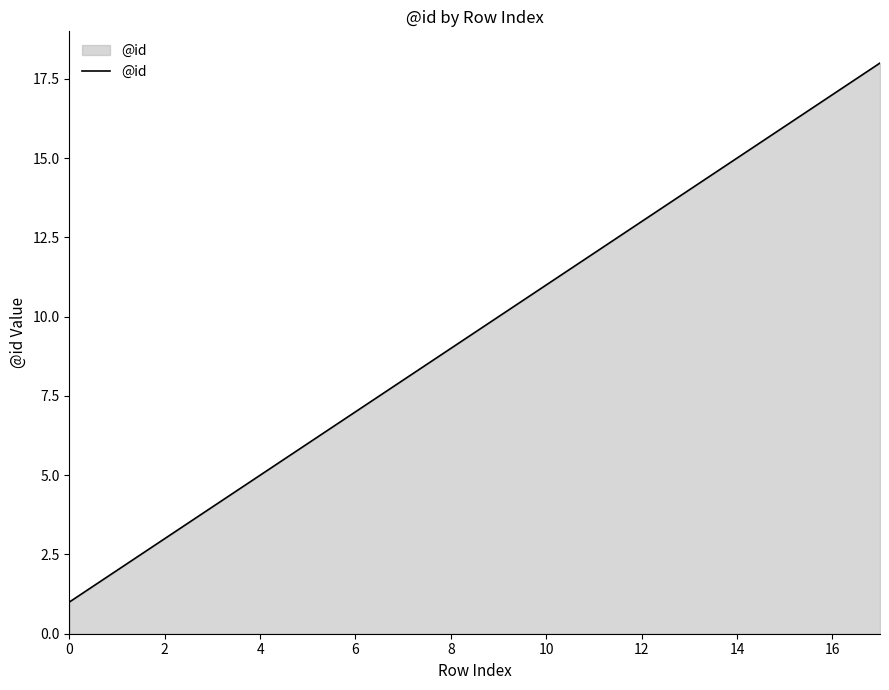

Reading left to right, list all the values displayed in this chart.

1	2	3	4	5	6	7	8	9	10	11	12	13	14	15	16	17	18